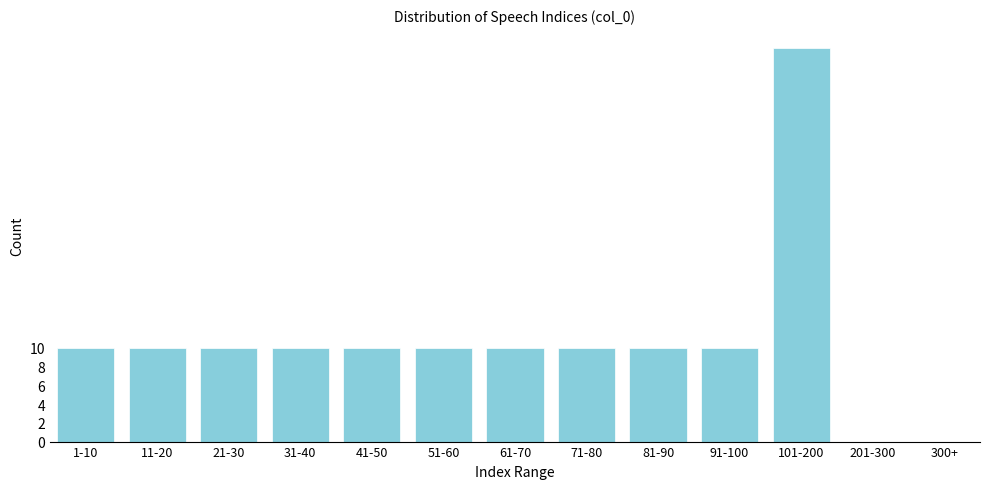

Reading left to right, extract all data points from this chart.

1-10=10	11-20=10	21-30=10	31-40=10	41-50=10	51-60=10	61-70=10	71-80=10	81-90=10	91-100=10	101-200=42	201-300=0	300+=0